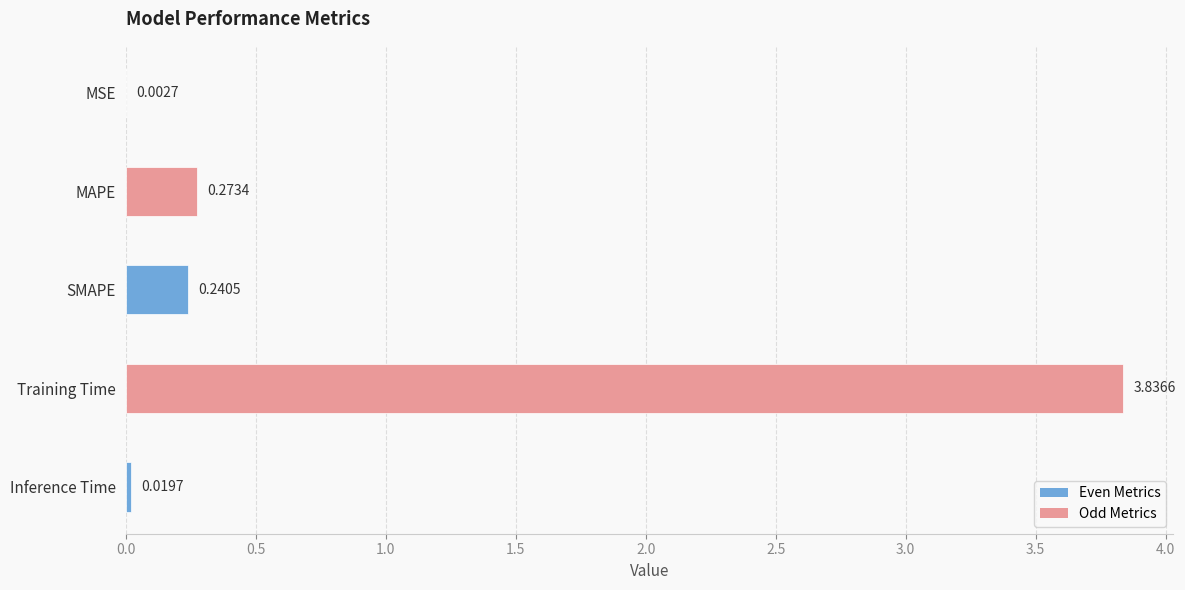

Where is the data nearest to the value 1?

MAPE